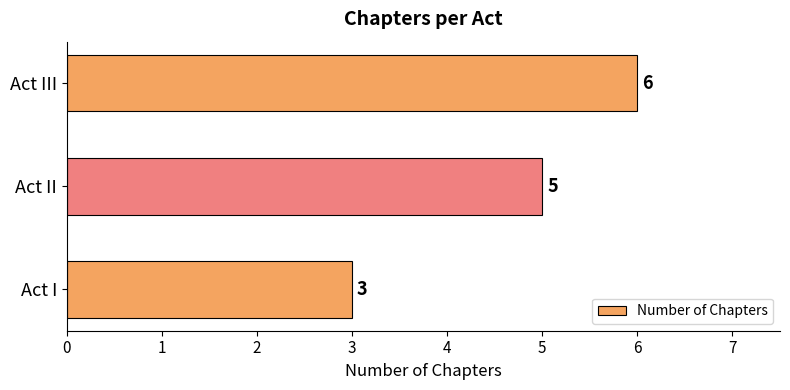

Rank the categories by value from highest to lowest.

Act III, Act II, Act I